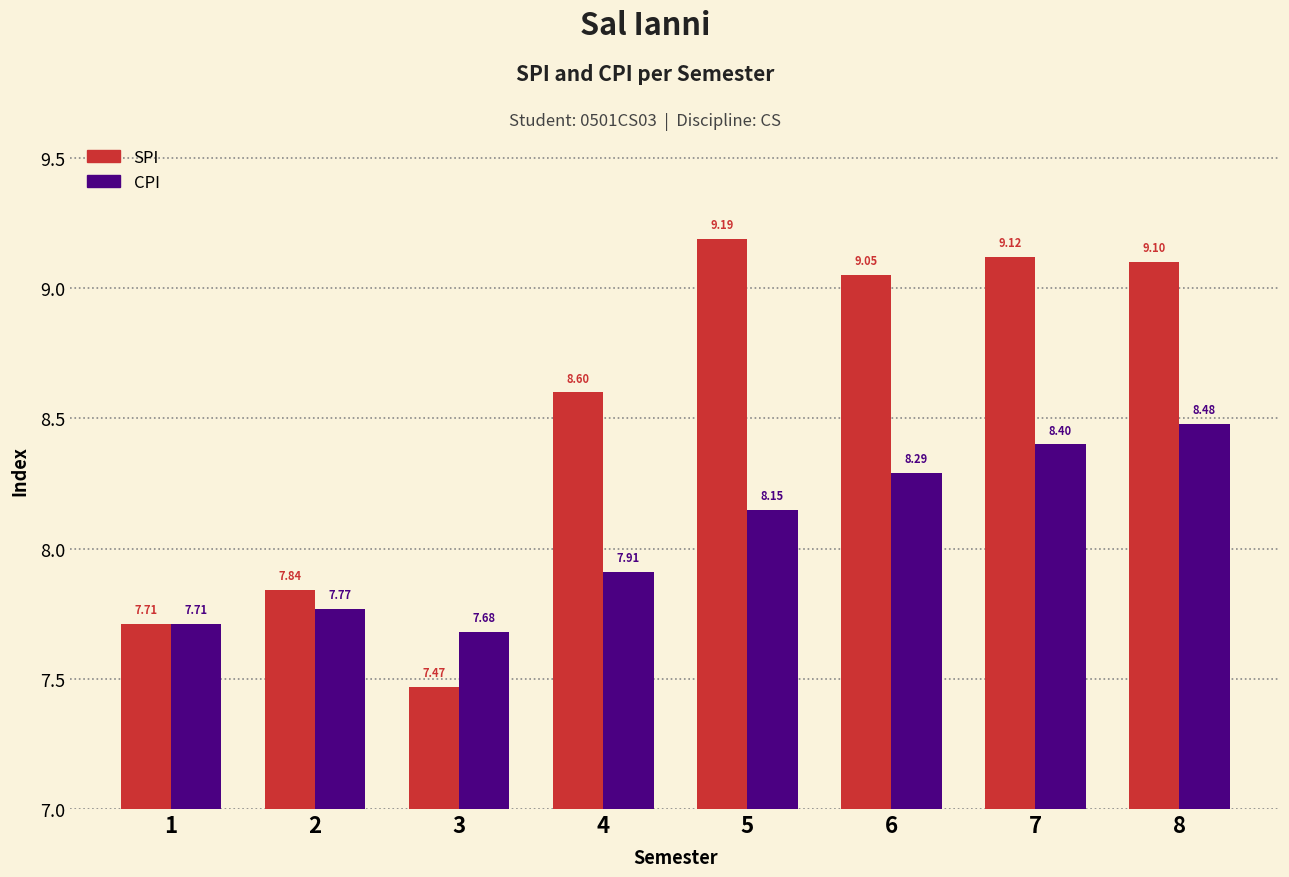

How many bars are there in each group?

2